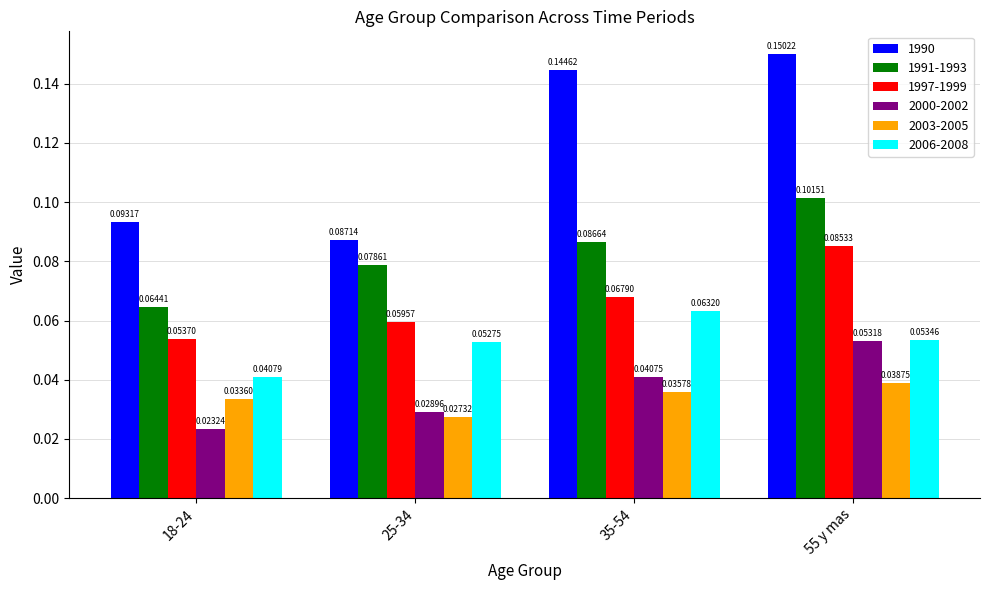

What are all the series names shown in the legend?

1990, 1991-1993, 1997-1999, 2000-2002, 2003-2005, 2006-2008